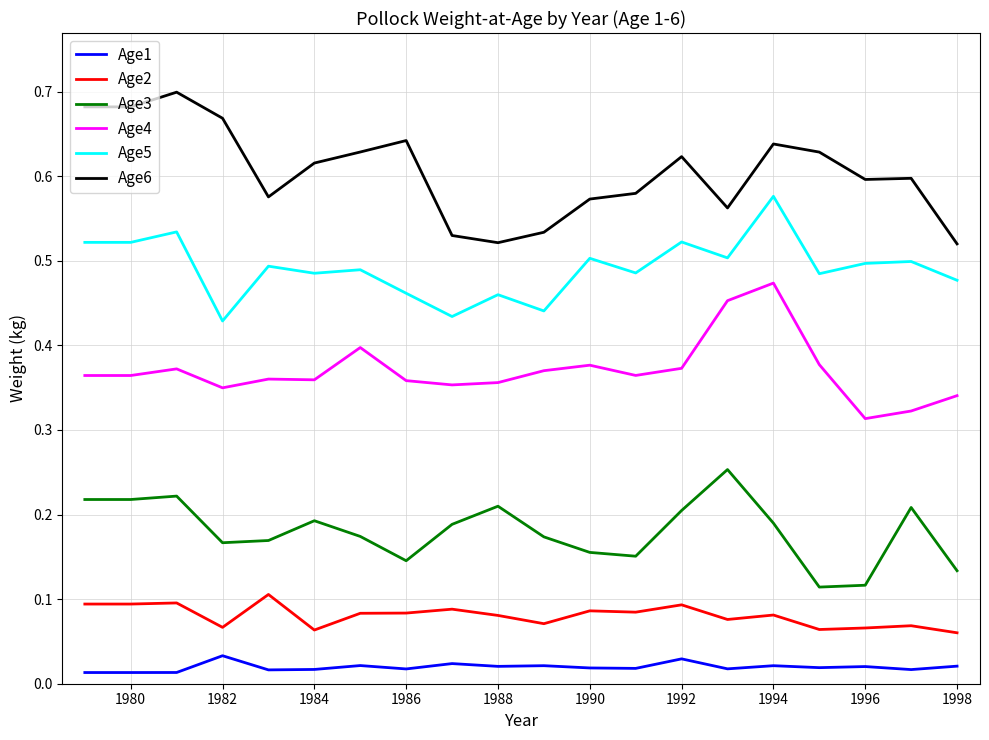

Does the chart display data point markers on the line(s)?

No